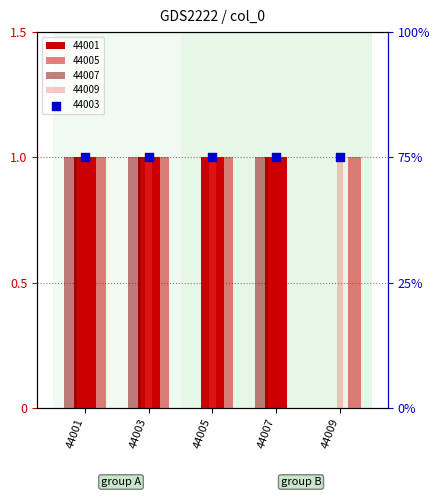

What is the total value across all series at 44001?

3